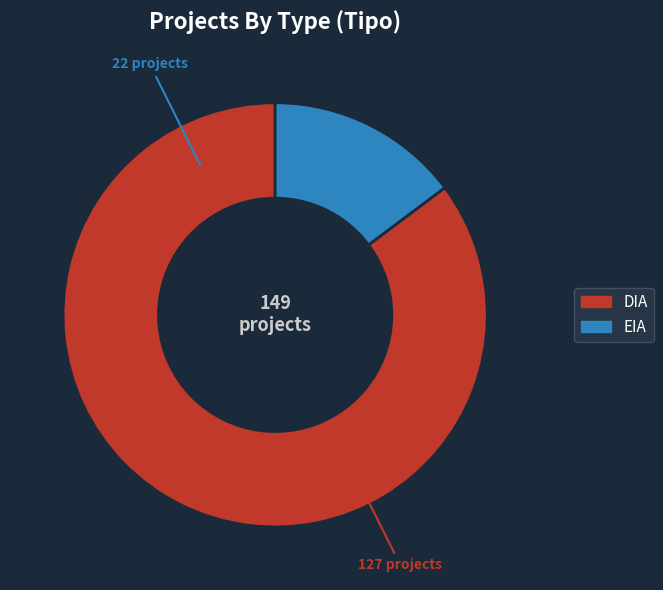

Is the sum of DIA and EIA greater than half?

Yes